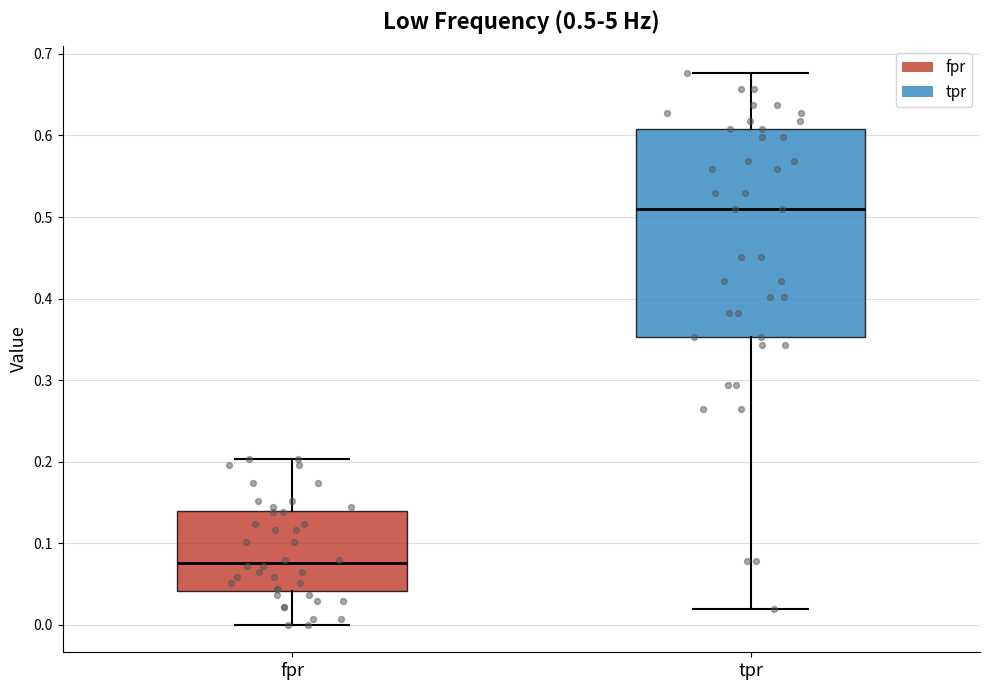

Which box is the tallest, from its lower edge to its upper edge?

tpr